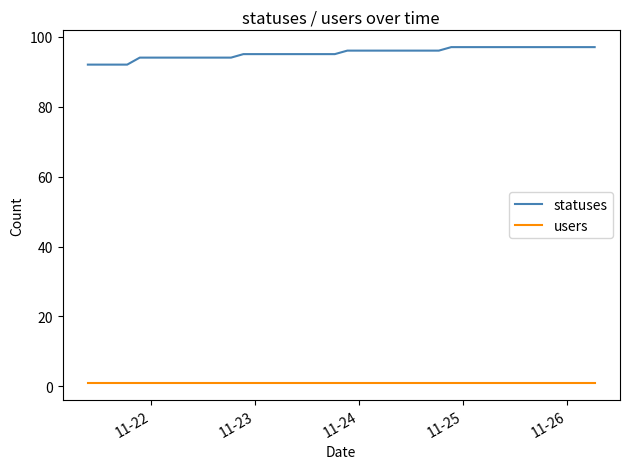

What is the average value of the statuses series?

95